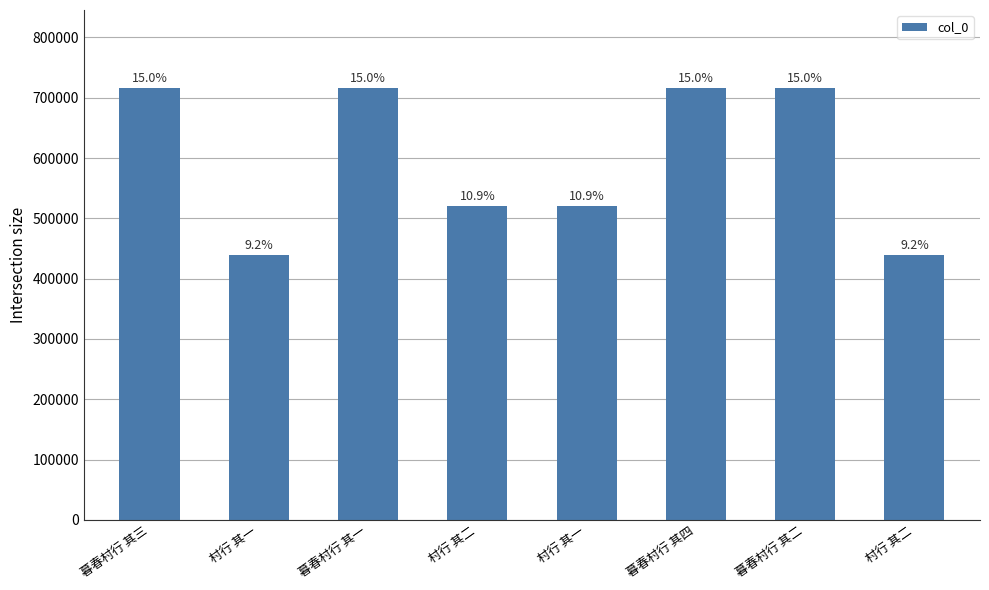

What is the value of the 7th bar from the left?

716549